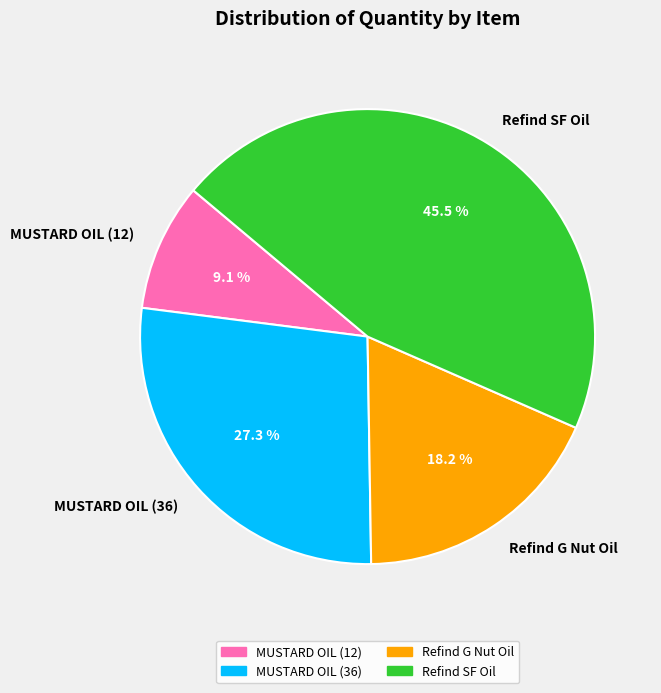

To the nearest percent, what is the difference between the Refind SF Oil and MUSTARD OIL (12) slice percentages?

36%